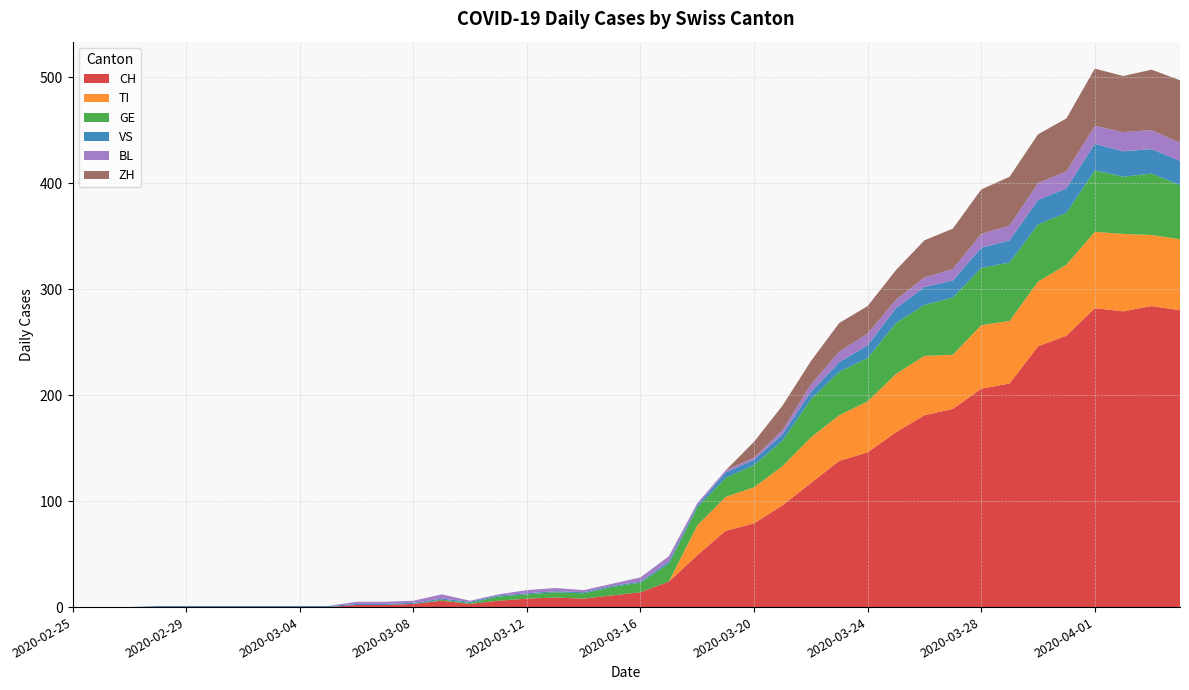

Reading left to right, list all the values displayed in this chart.

CH: 0	0	0	0	0	0	0	0	0	0	2	2	3	6	3	6	8	9	8	11	14	24	49	72	79	96	117	138	146	165	181	187	206	211	246	256	282	279	284	280
TI: 0	0	0	0	0	0	0	0	0	0	0	0	0	0	0	0	0	0	0	0	0	0	28	32	34	37	43	43	48	55	56	51	60	59	61	67	72	73	67	67
GE: 0	0	0	0	0	0	0	0	0	0	0	0	0	1	1	4	4	5	5	8	9	17	17	18	21	24	36	41	41	48	48	54	54	55	54	49	58	54	58	51
VS: 0	0	0	1	1	1	1	1	1	1	1	1	1	1	1	1	1	1	1	1	1	2	2	5	5	6	7	9	12	14	17	16	19	21	23	23	25	24	23	23
BL: 0	0	0	0	0	0	0	0	0	0	2	2	2	4	1	1	3	3	2	2	4	5	2	2	2	4	7	10	11	8	9	11	13	14	16	16	17	18	18	17
ZH: 0	0	0	0	0	0	0	0	0	0	0	0	0	0	0	0	0	0	0	0	0	0	0	0	15	23	22	27	26	28	35	38	42	46	46	50	54	53	57	59